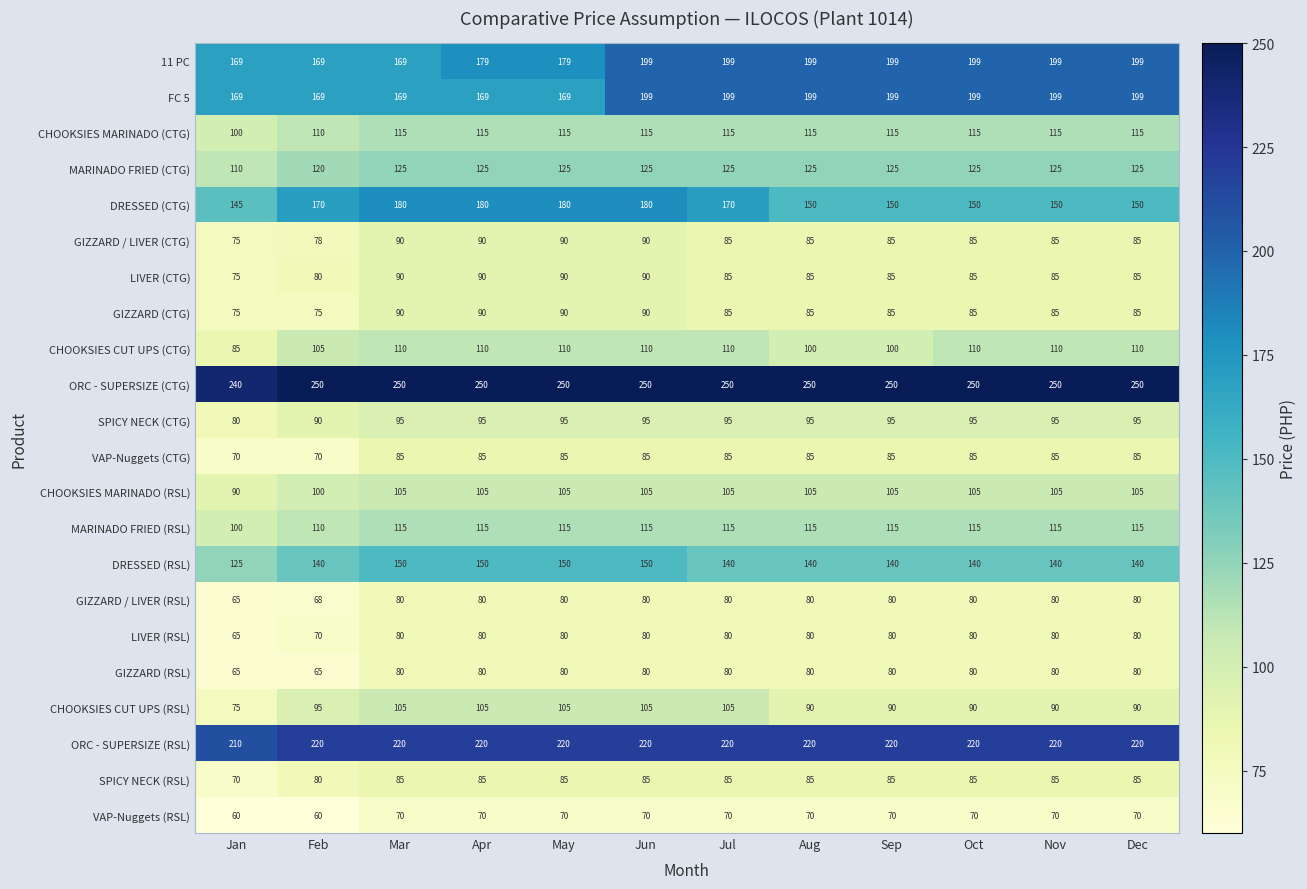

Which series has the largest range (max minus min)?

DRESSED (CTG)